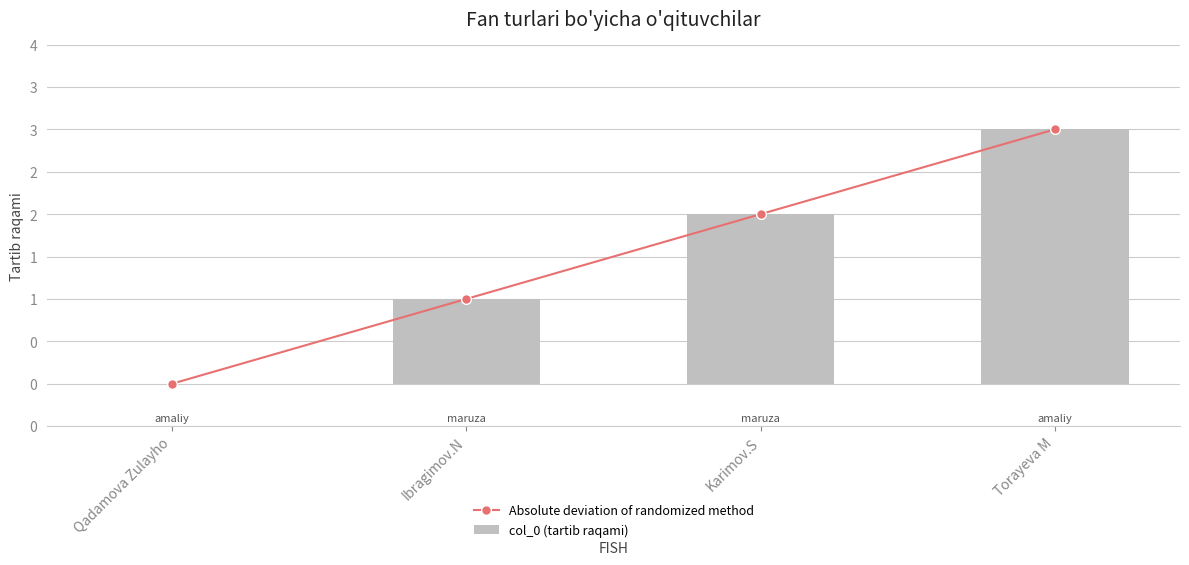

What is the difference between the second highest and minimum values in the col_0 (tartib raqami) series?

2